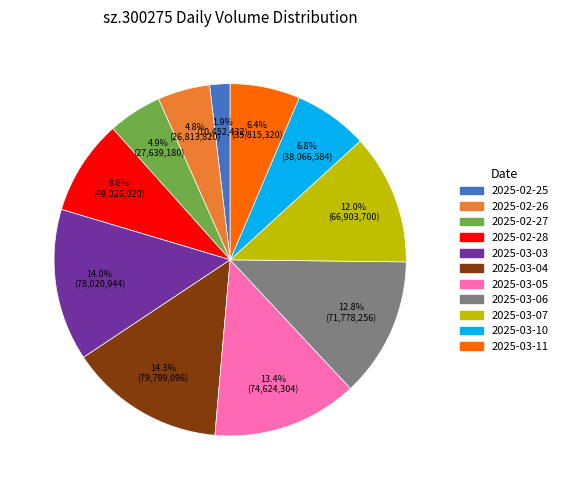

True or false: 2025-02-27 accounts for 13% of the total.

False